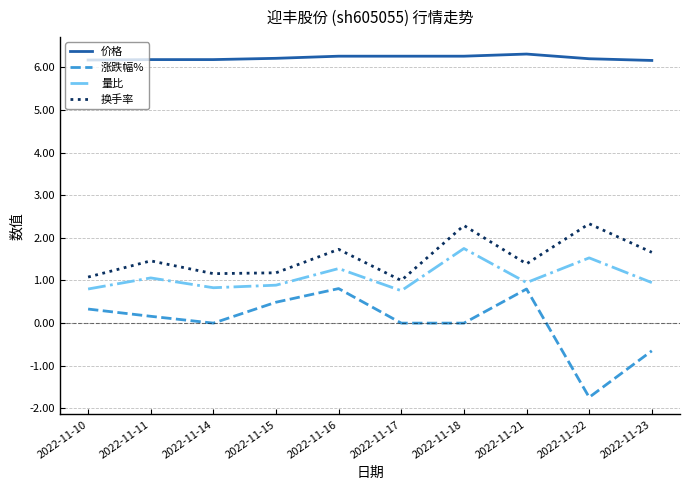

True or false: 量比 and 换手率 cross at least once.

False